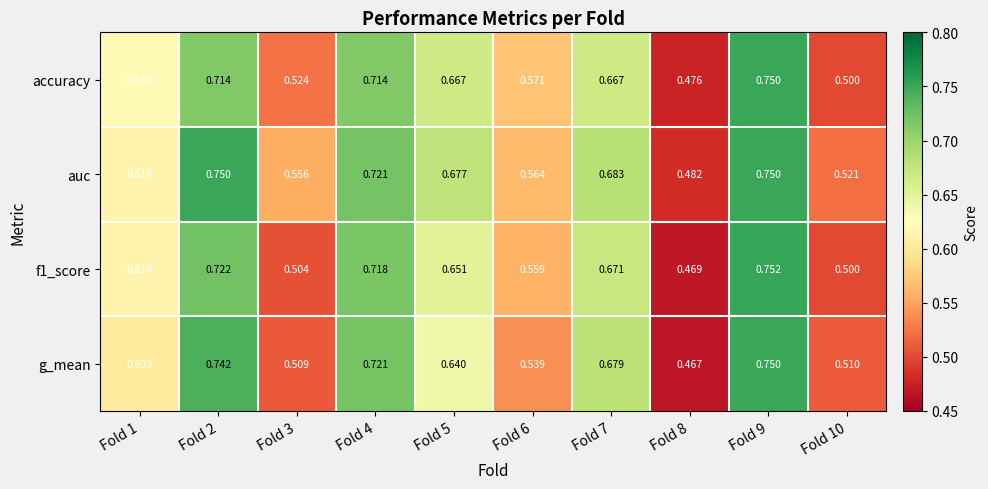

Which series has the largest total across all categories?

auc